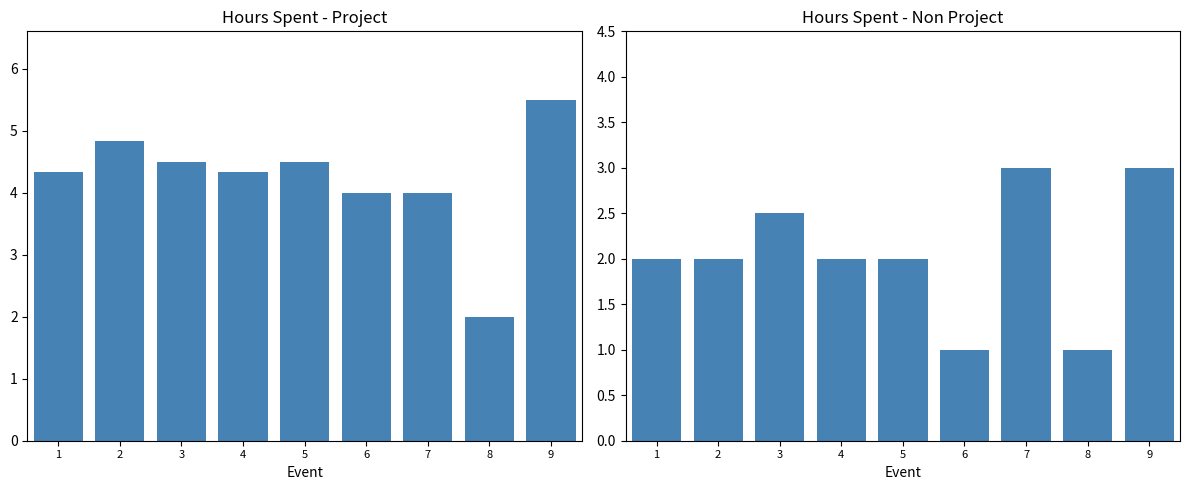

Count the number of categories in the chart.

9